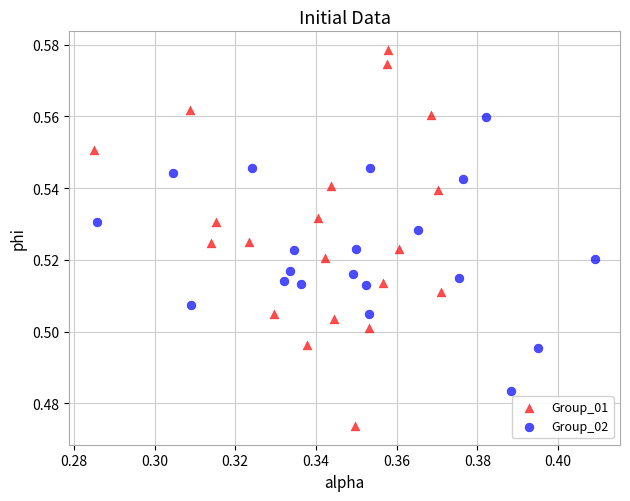

Which series has the largest Y range (max minus min)?

Group_01